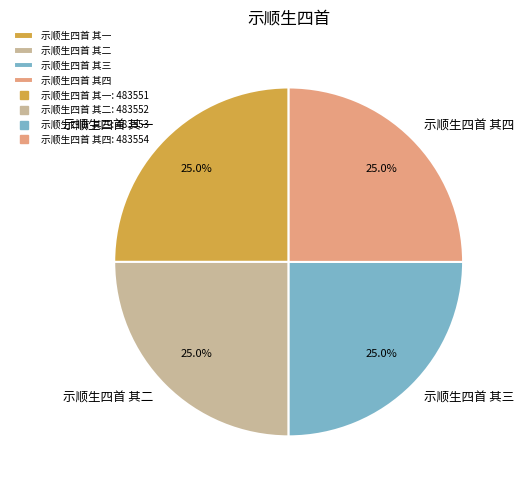

What portion of the pie excludes 示顺生四首 其三?

75.0%